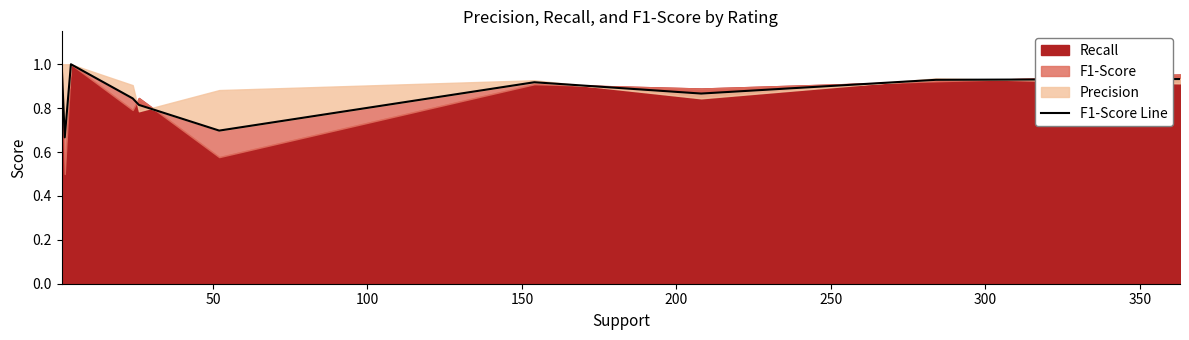

Which has a higher value, 150 or 300?

300